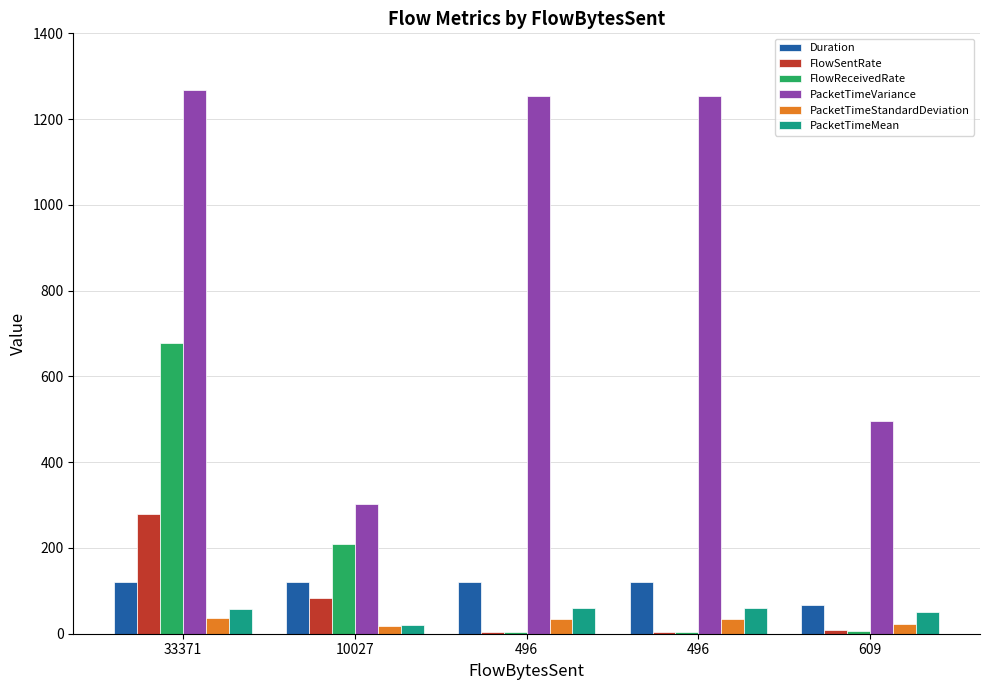

Rank the categories by FlowReceivedRate value from highest to lowest.

33371, 10027, 609, 496, 496